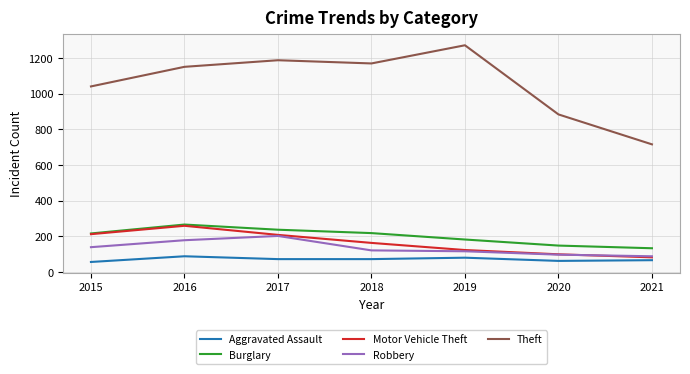

What is the total value across all series at 2016?

1942